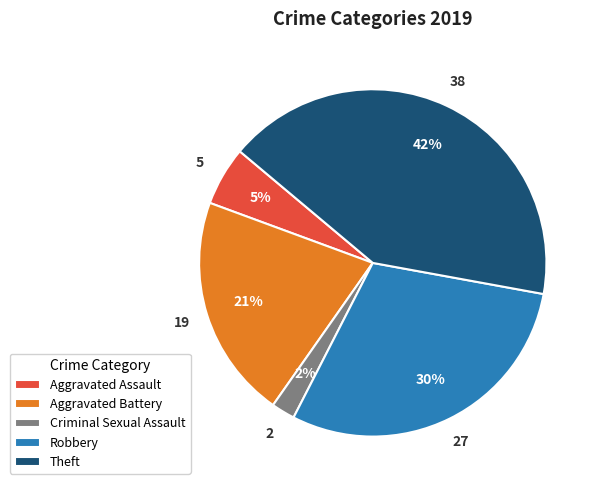

How many slices are in this pie chart?

5